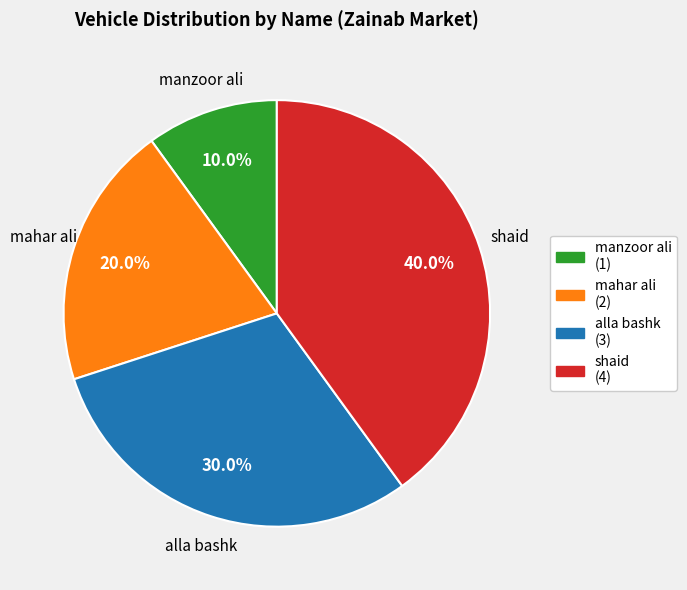

Rank the categories by value from highest to lowest.

shaid, alla bashk, mahar ali, manzoor ali